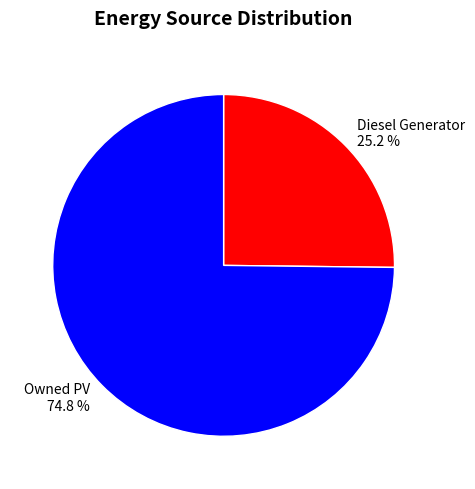

Count the number of slices in the pie.

2